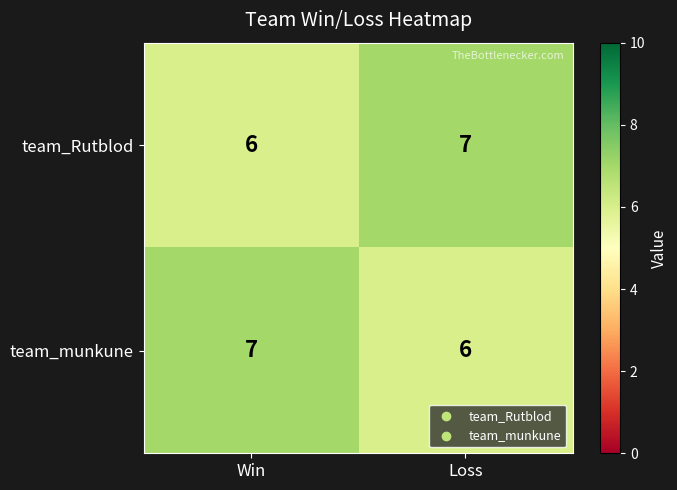

What is the sum of the team_munkune values at Loss and Win?

13